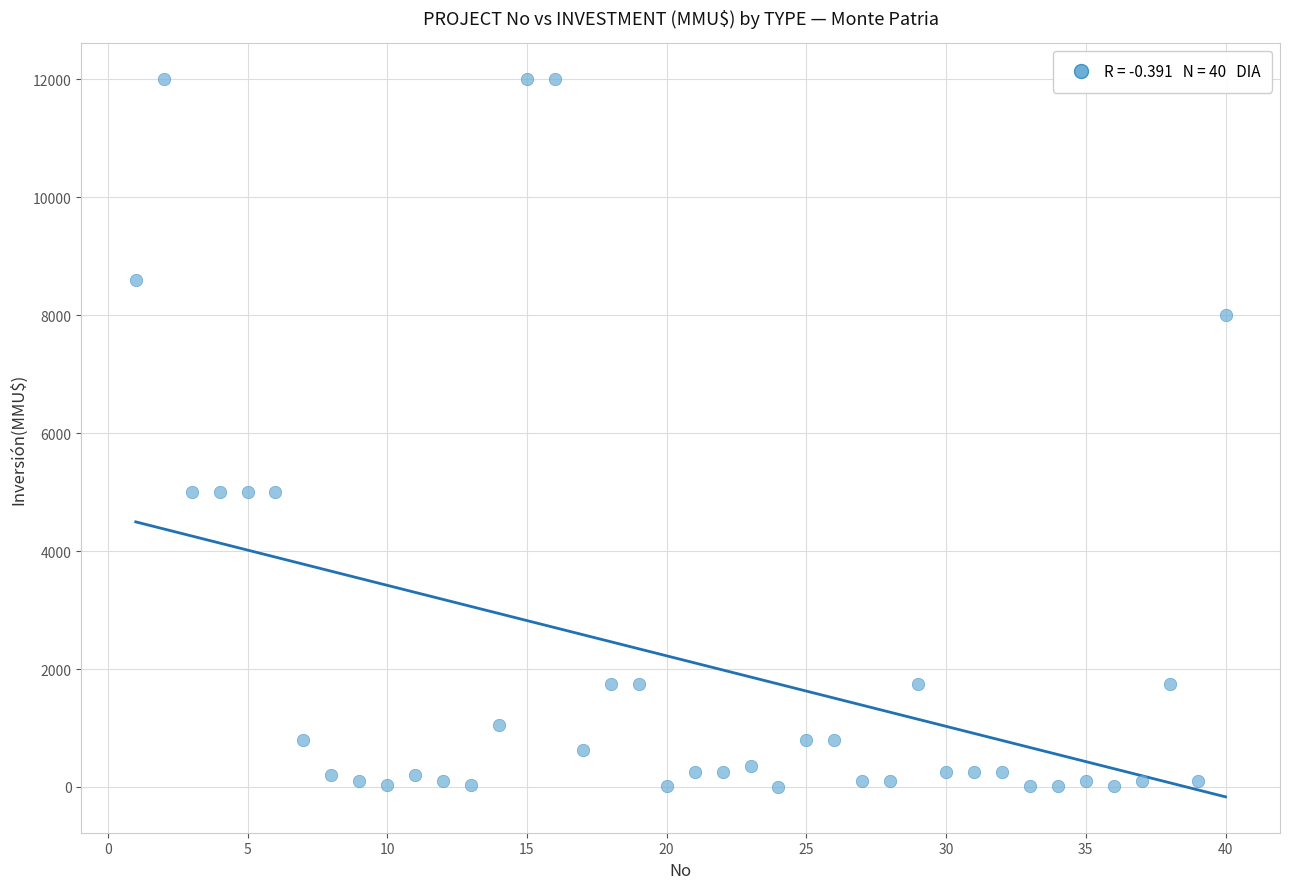

What is the range of Y values (max minus min)?

12000